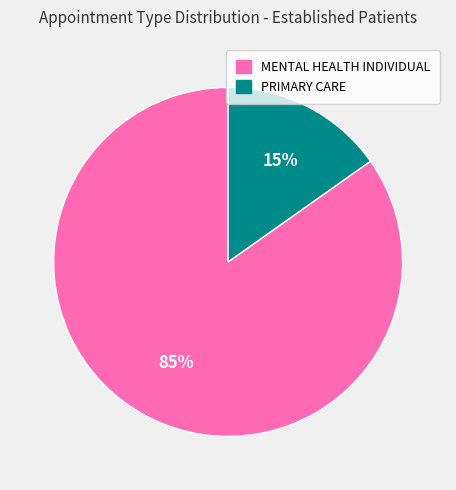

Count the number of slices in the pie.

2